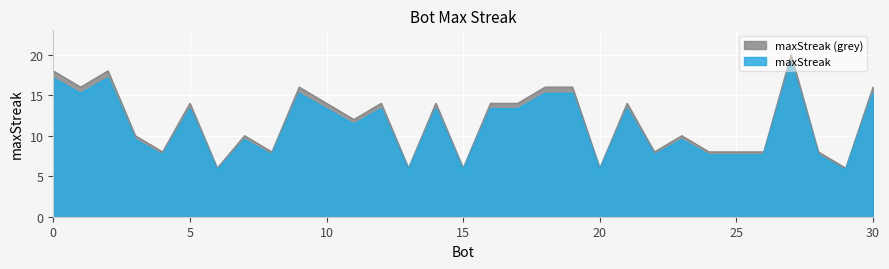

What is the greatest value displayed?

20.0